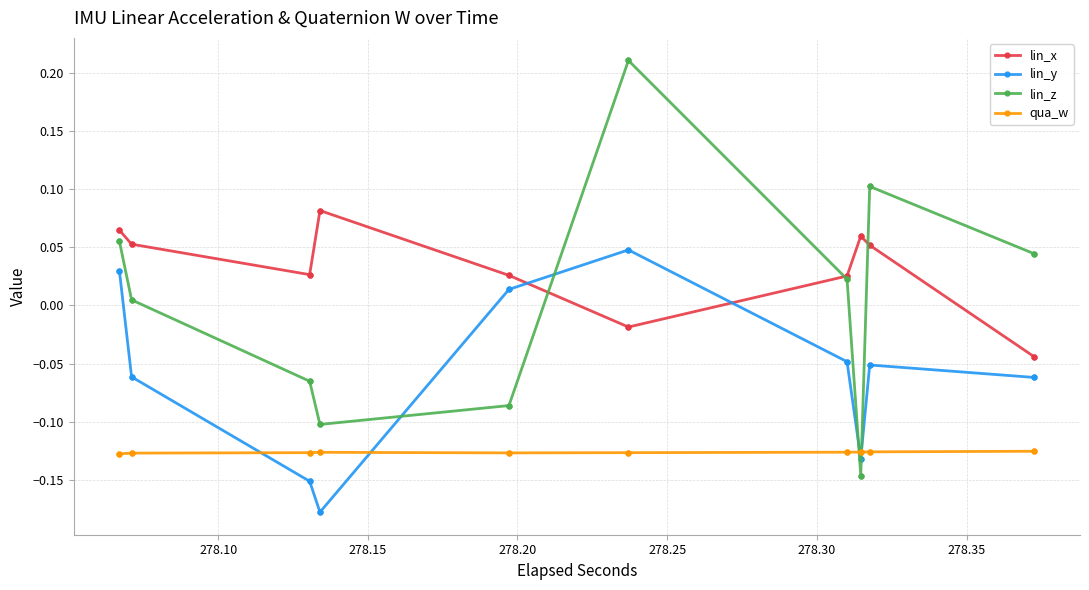

Rank the series by their average value, from lowest to highest.

qua_w, lin_y, lin_z, lin_x